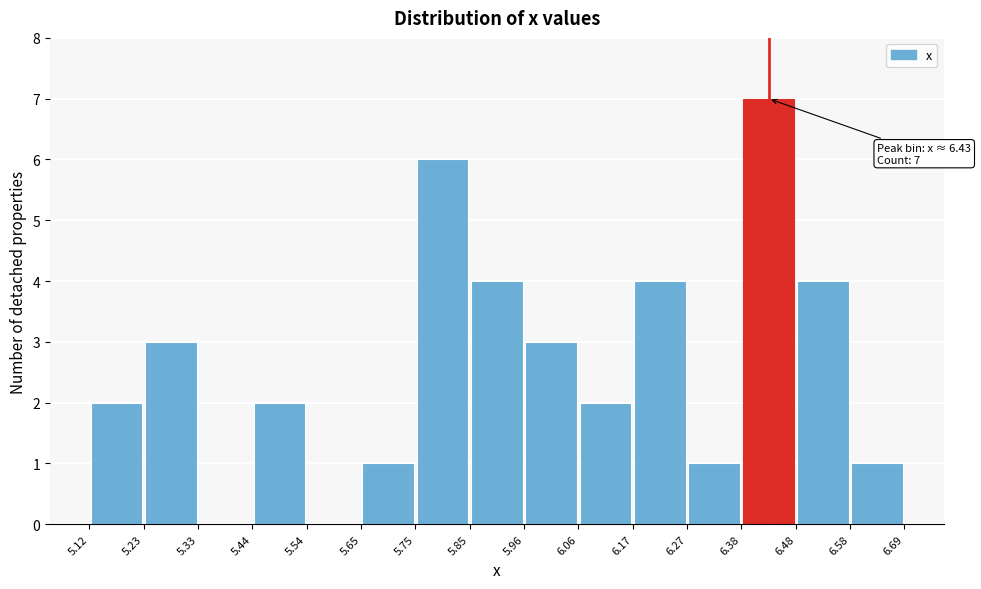

Over which range of the x-axis is the bar tallest?

6.38 to 6.48